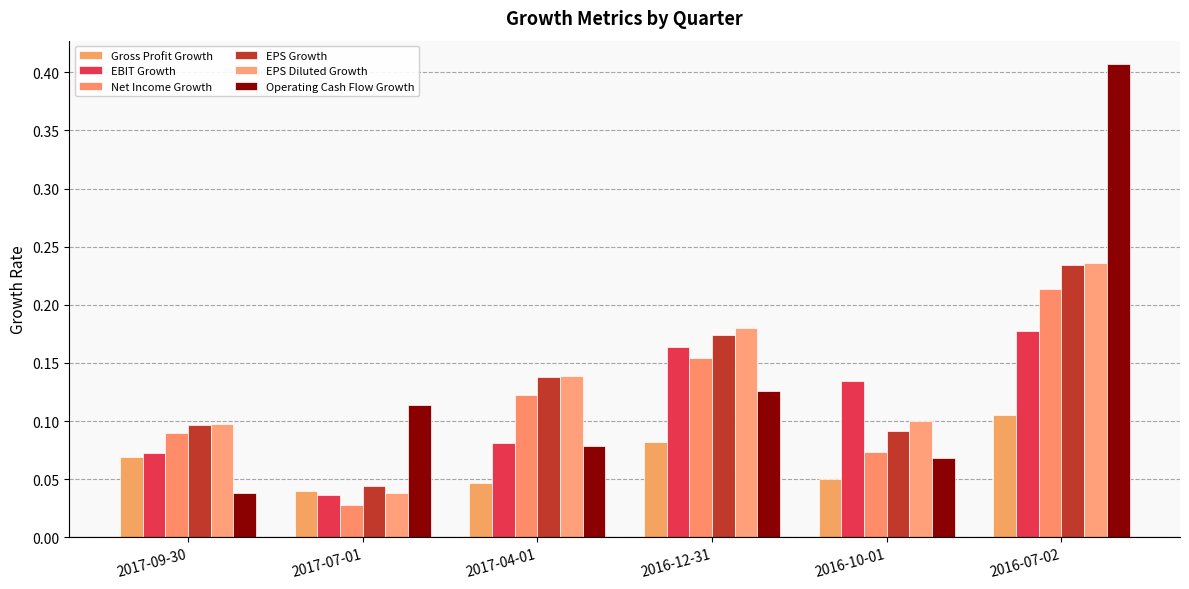

The value of EPS Growth at 2017-07-01 is 0.0. True or false?

False